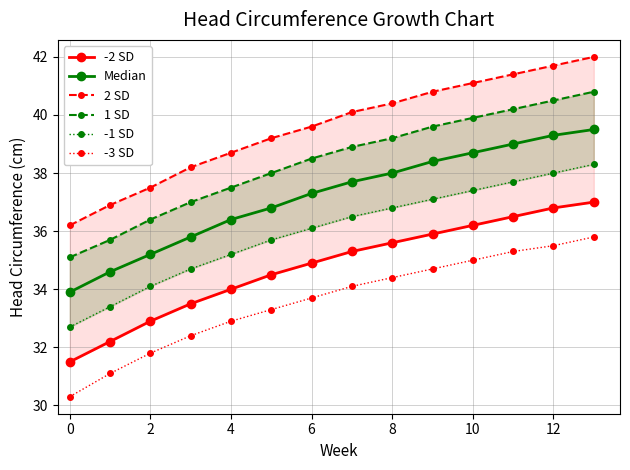

True or false: 2 SD and Median intersect in this chart.

False